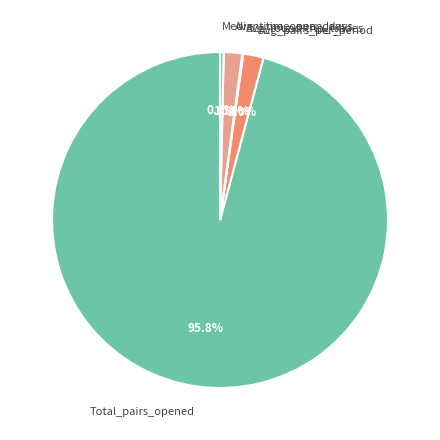

Is there any slice that represents more than half of the pie?

Yes